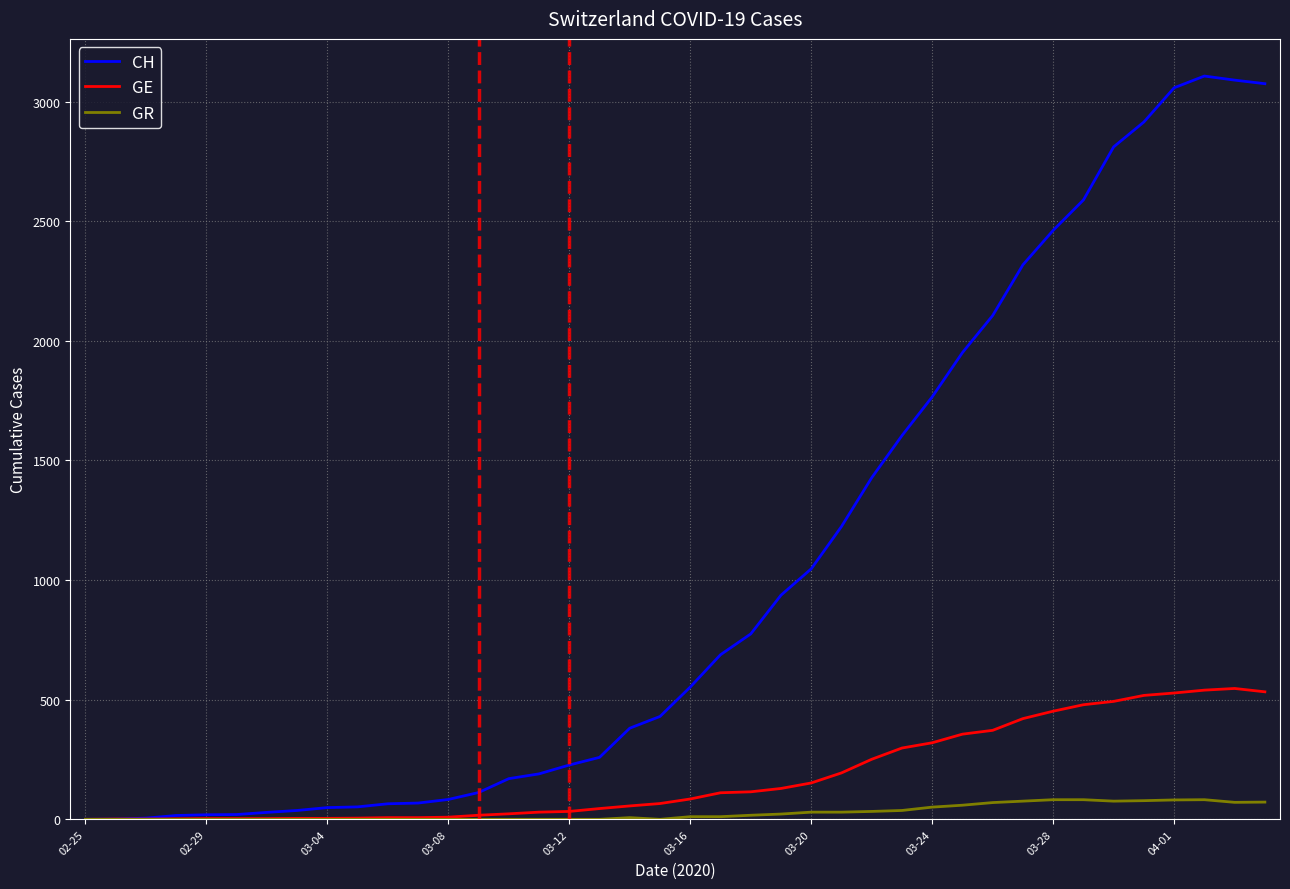

List the series in order of their peak value, lowest first.

GR, GE, CH